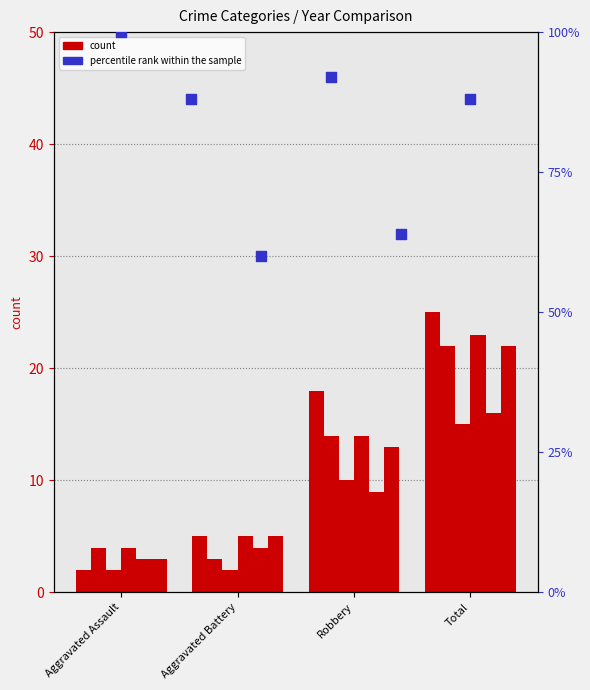

What is the change in value from Total to 5?

-4